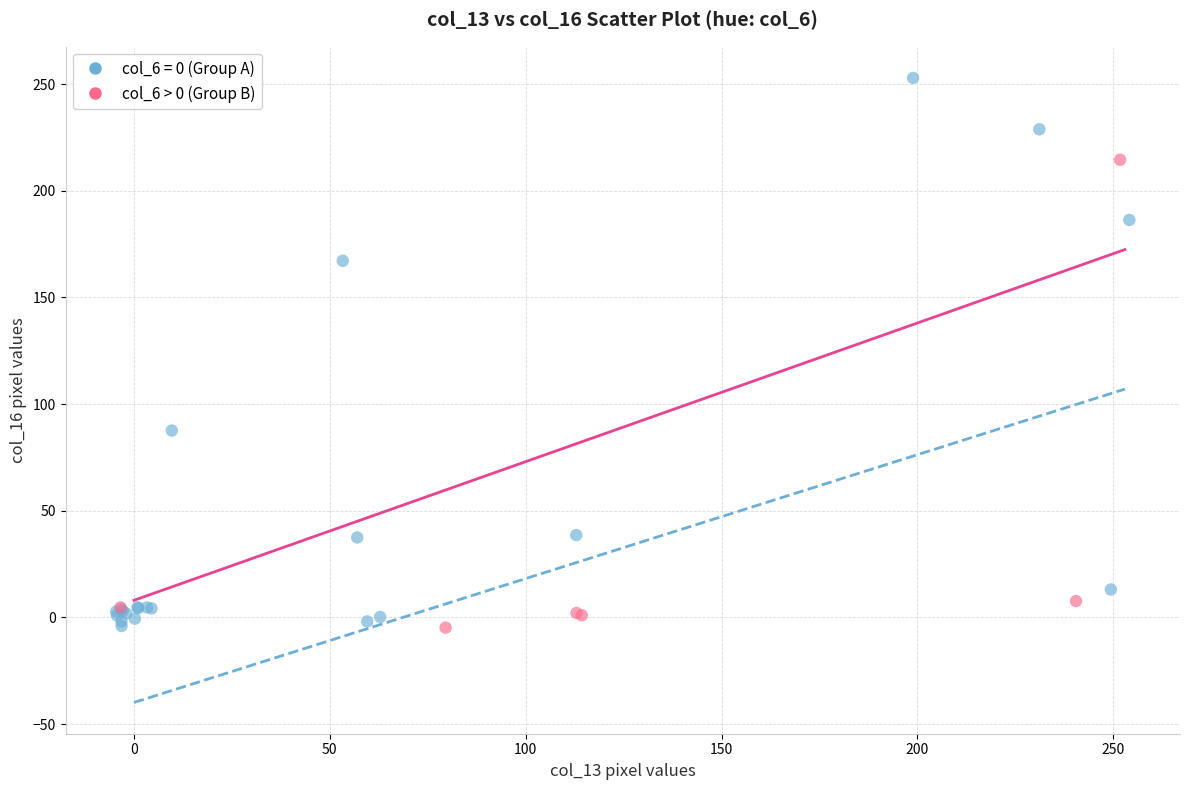

Which series contains the highest Y value?

col_6 = 0 (Group A)